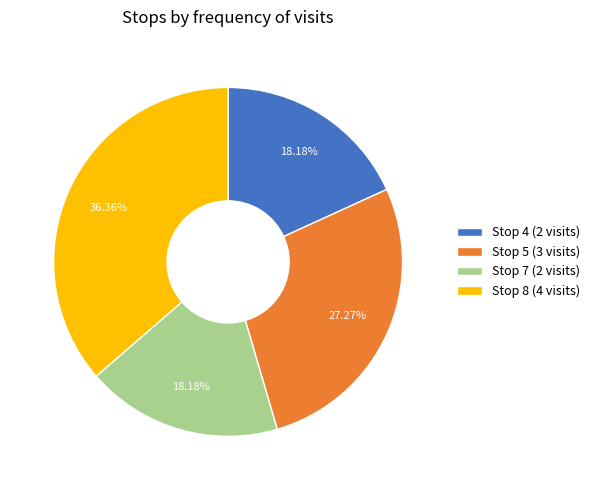

Is it true that Stop 7 is 32% of the pie?

False